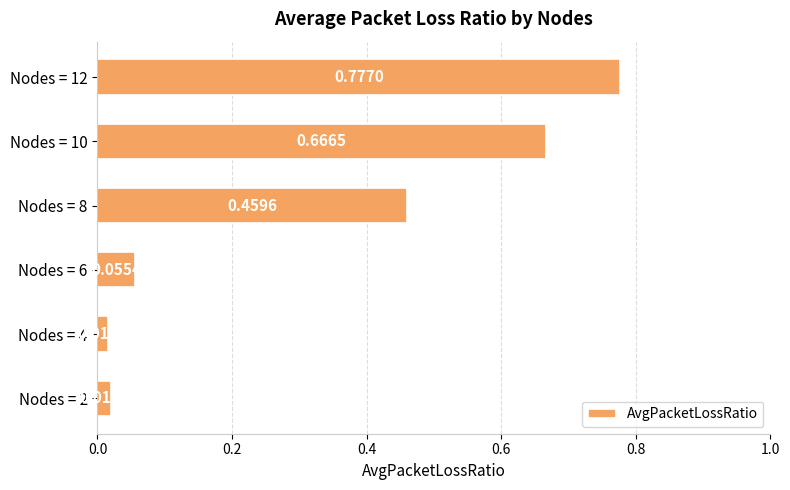

What is the sum of all values?

2.0